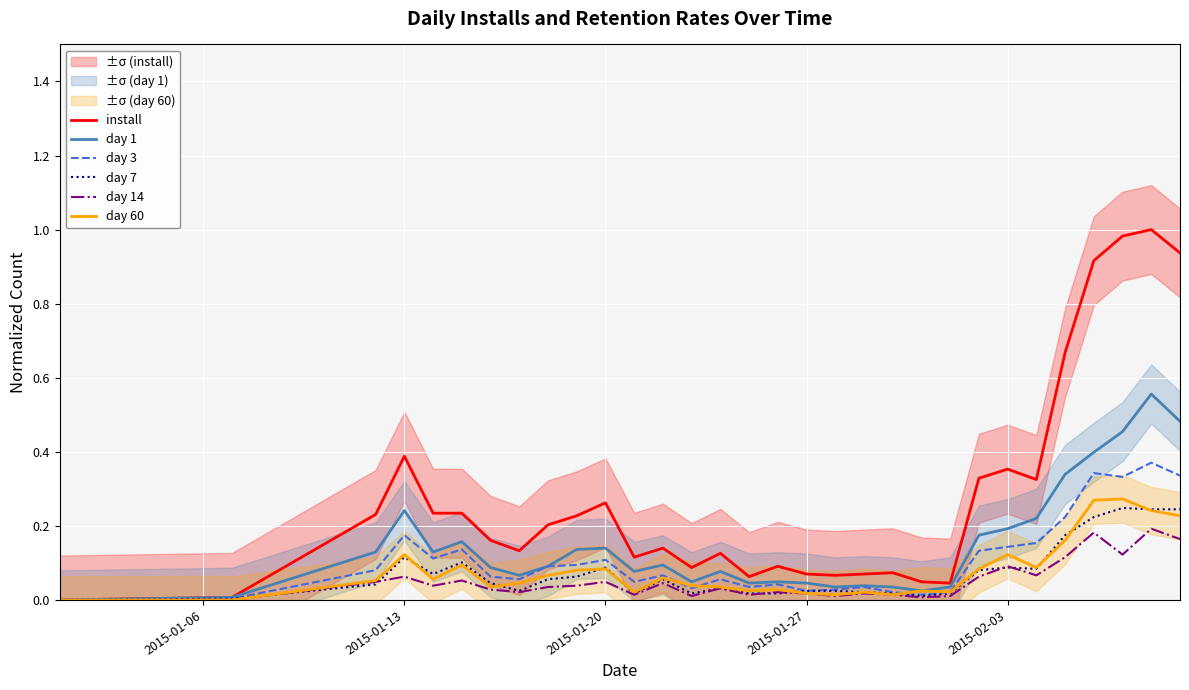

The value of day 7 at 2015-01-20 is 0.0. True or false?

False